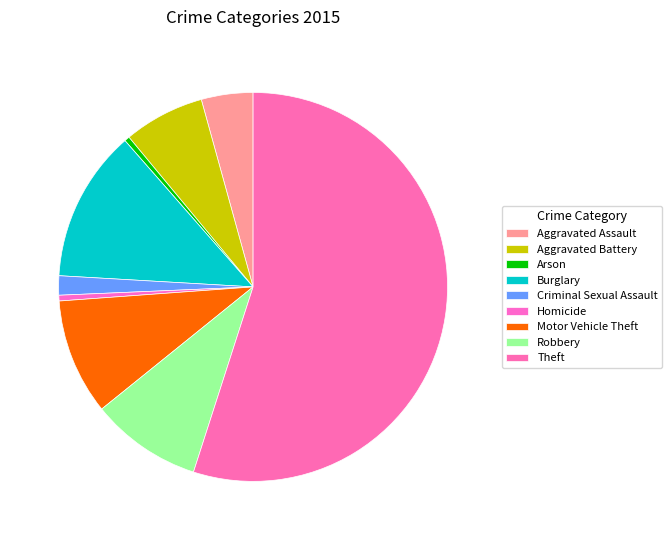

Rank the categories by value from lowest to highest.

Arson, Homicide, Criminal Sexual Assault, Aggravated Assault, Aggravated Battery, Robbery, Motor Vehicle Theft, Burglary, Theft